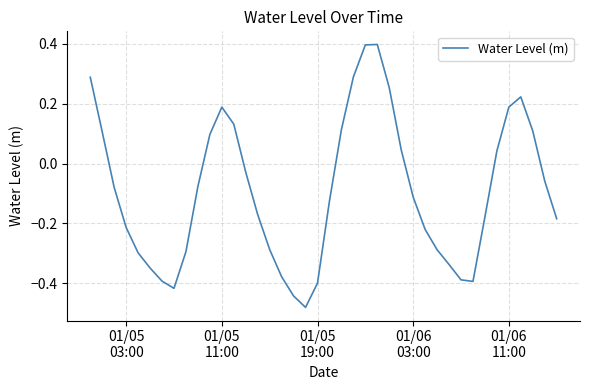

Count the number of values greater than 0.

15